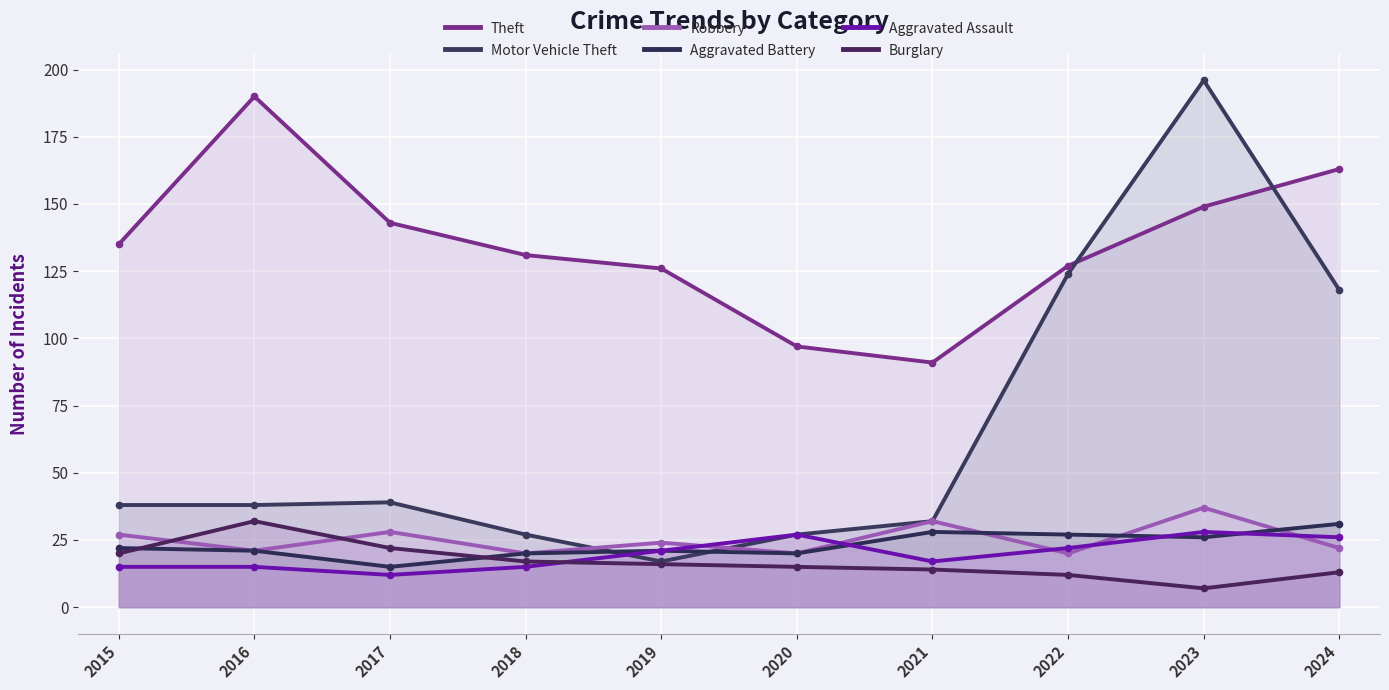

True or false: Robbery has a value of 24 at 2019.

True